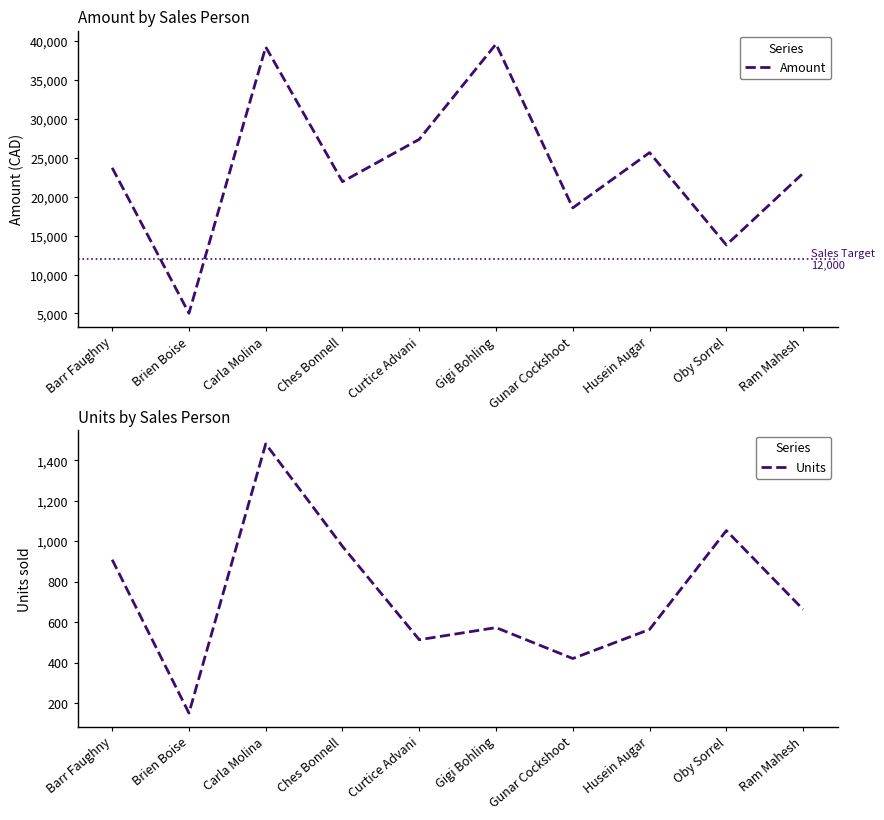

At which category is the sum across all series the highest?

Carla Molina